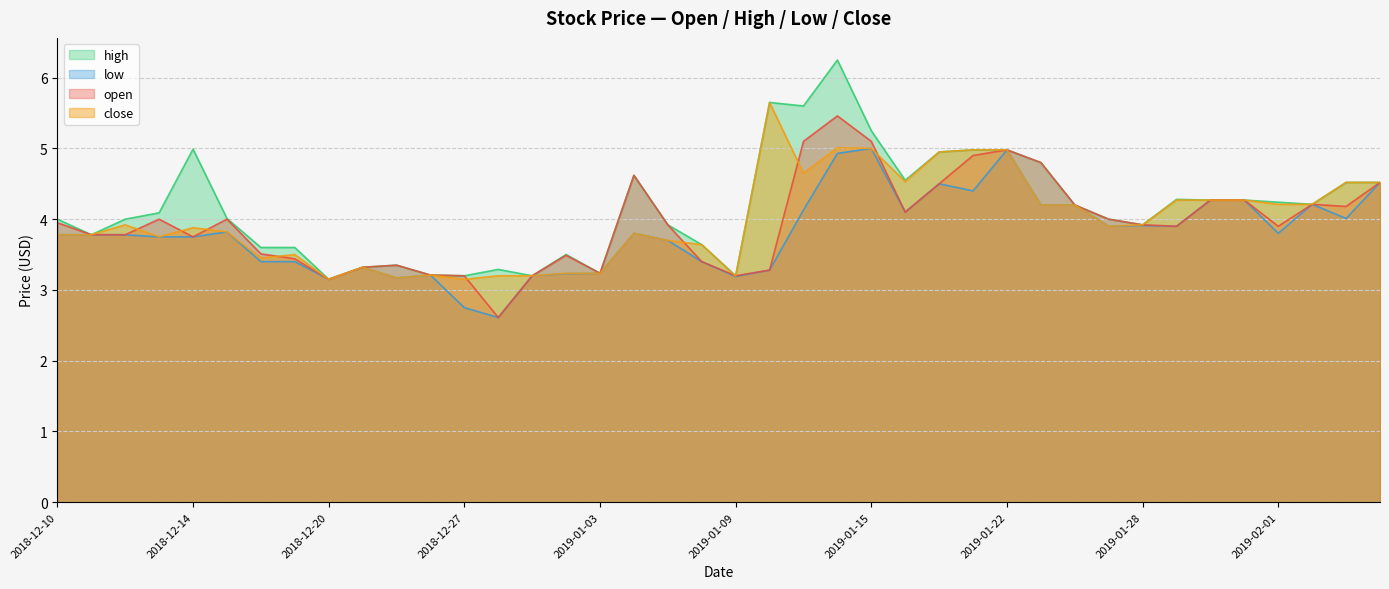

What is the sum of all close values?

159.3